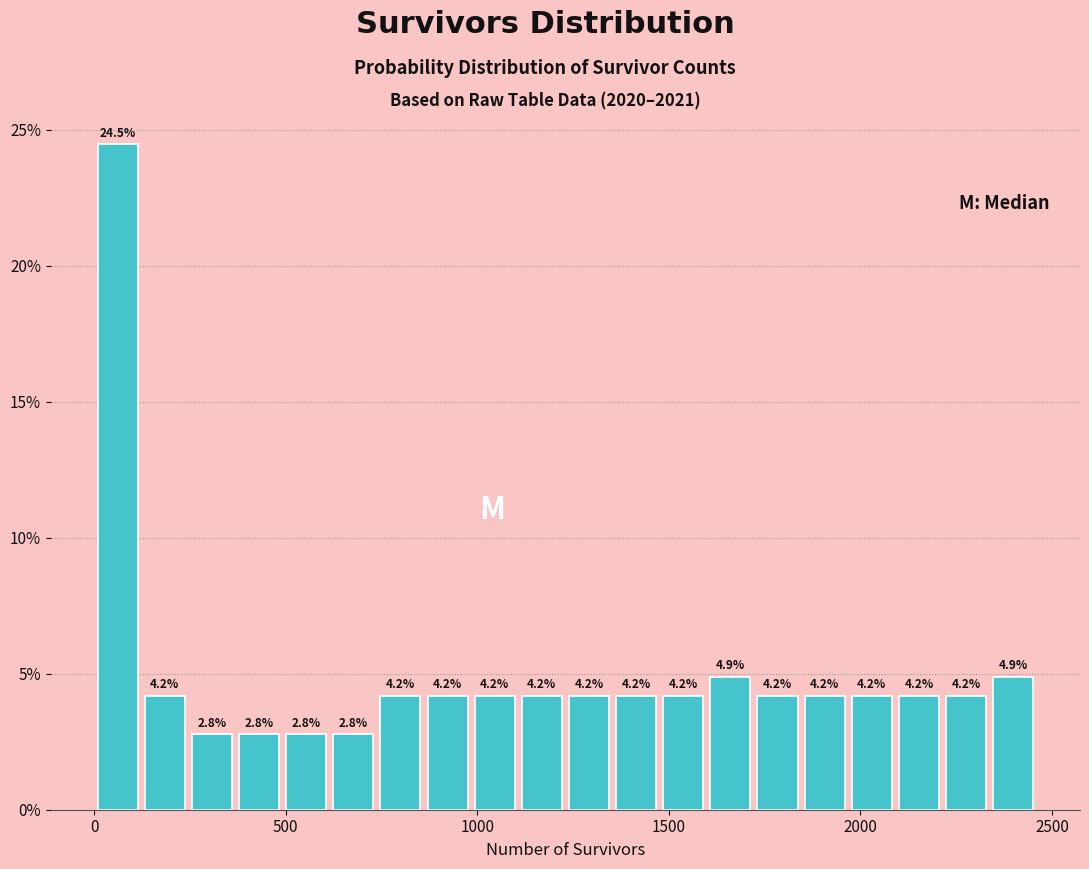

Around what value on the x-axis is the tallest bar? Give the approximate position of its centre, as read against the axis.

50